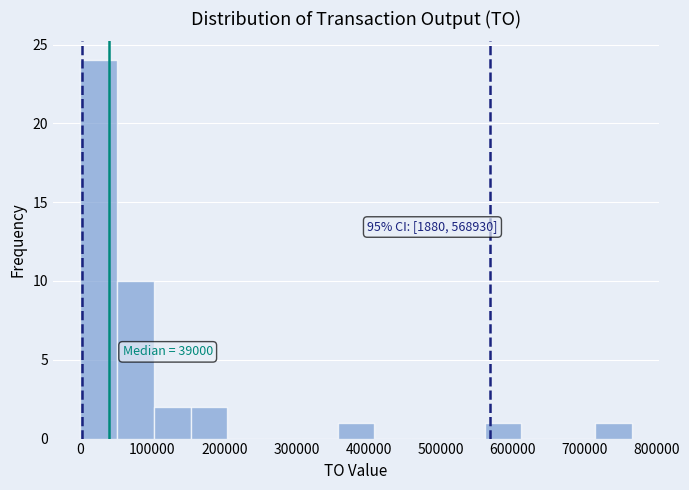

Which range on the x-axis has the tallest bar?

0 to 50000